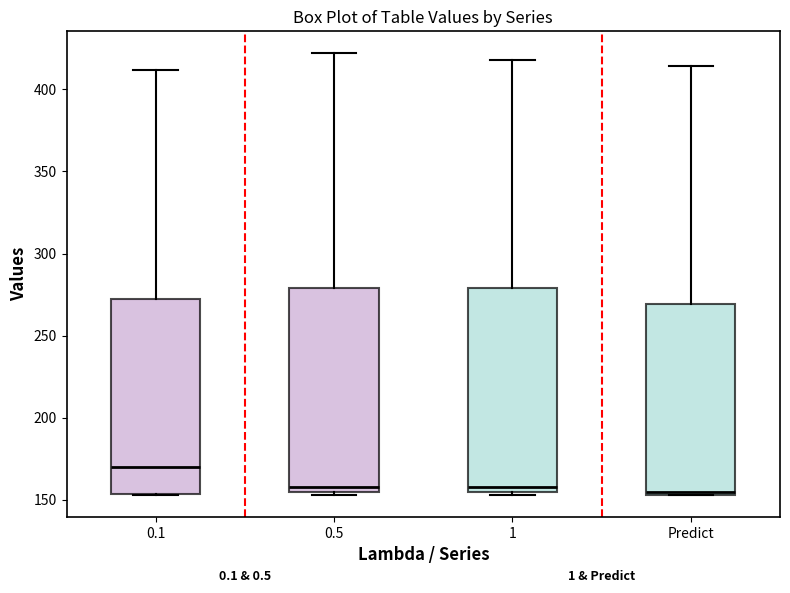

Where is the lower edge of the box for 0.5 on the y-axis? The values are not printed on the chart, so give them approximately, as read against the axis.

155